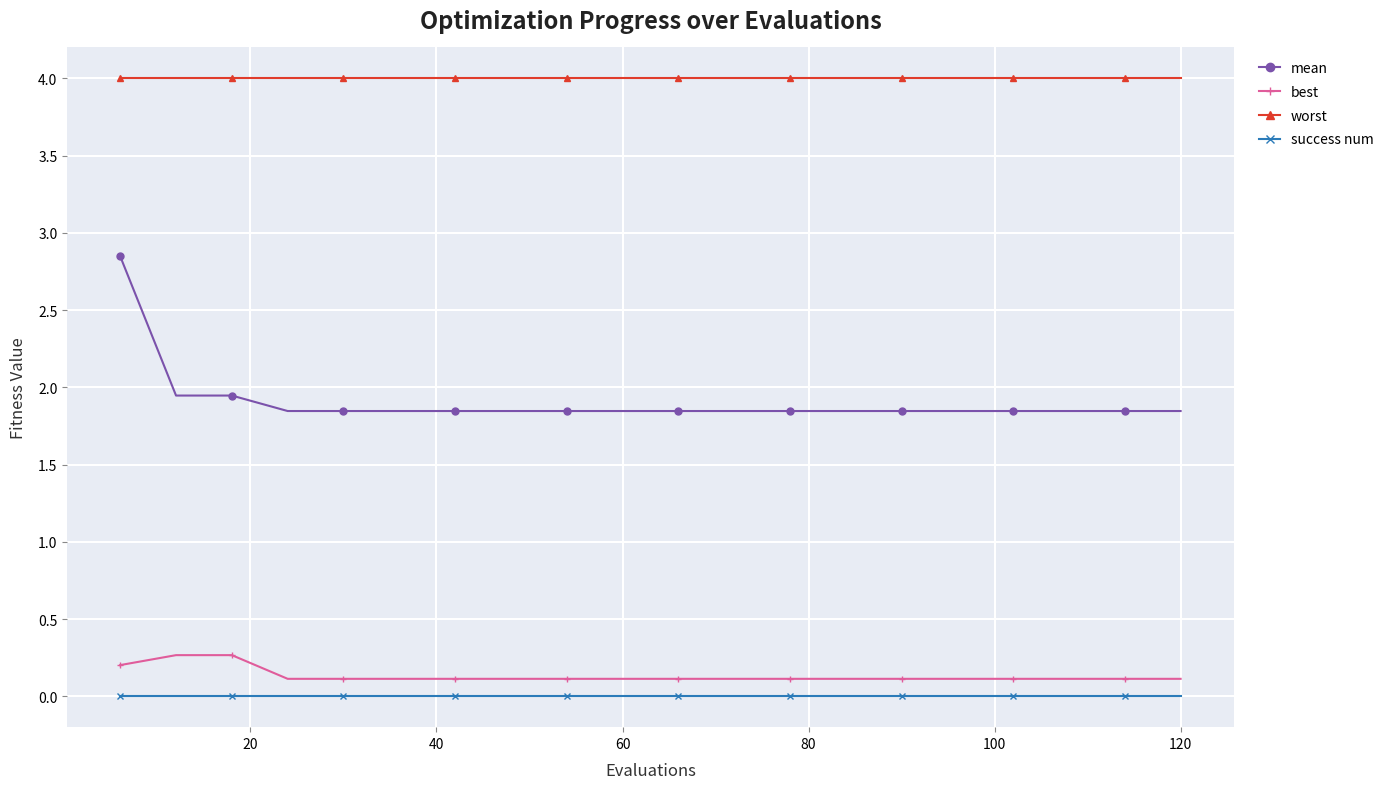

List the series in order of their peak value, highest first.

worst, mean, best, success num